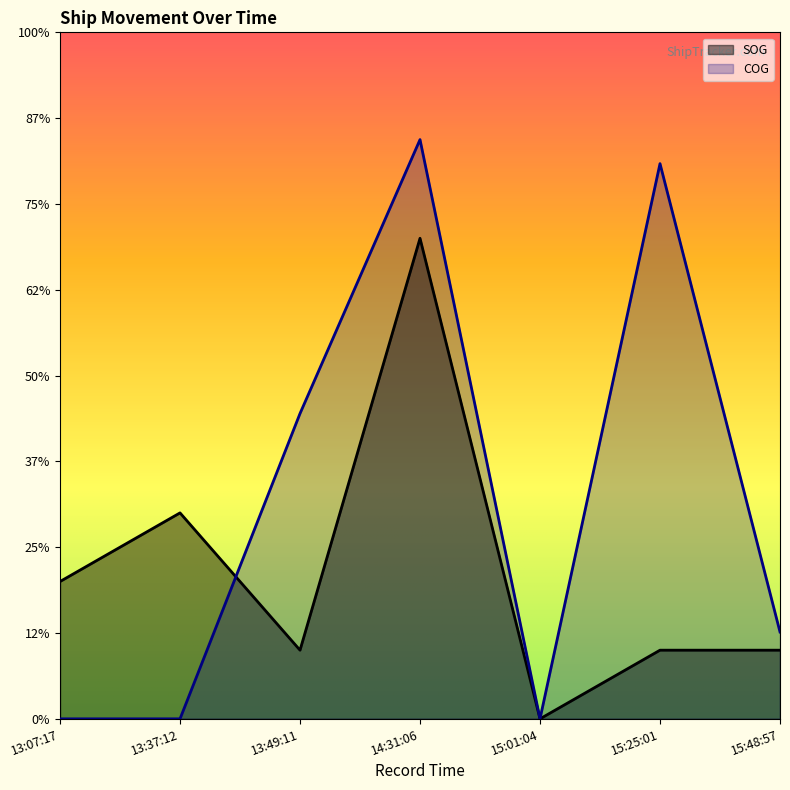

The value of SOG at 15:25:01 is 13.5. True or false?

False